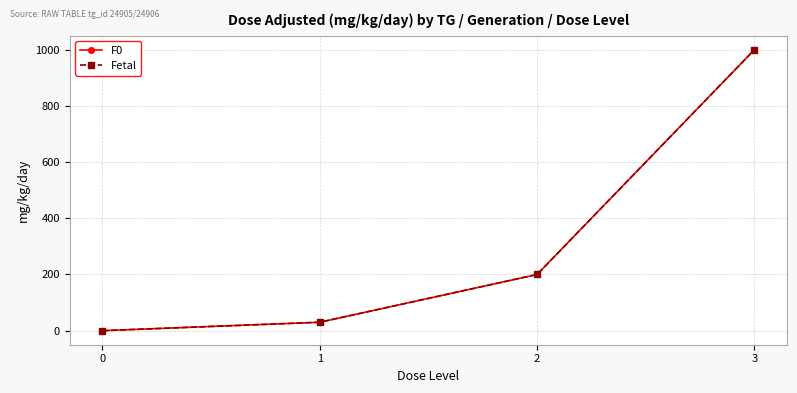

Does the chart have visible grid lines?

Yes